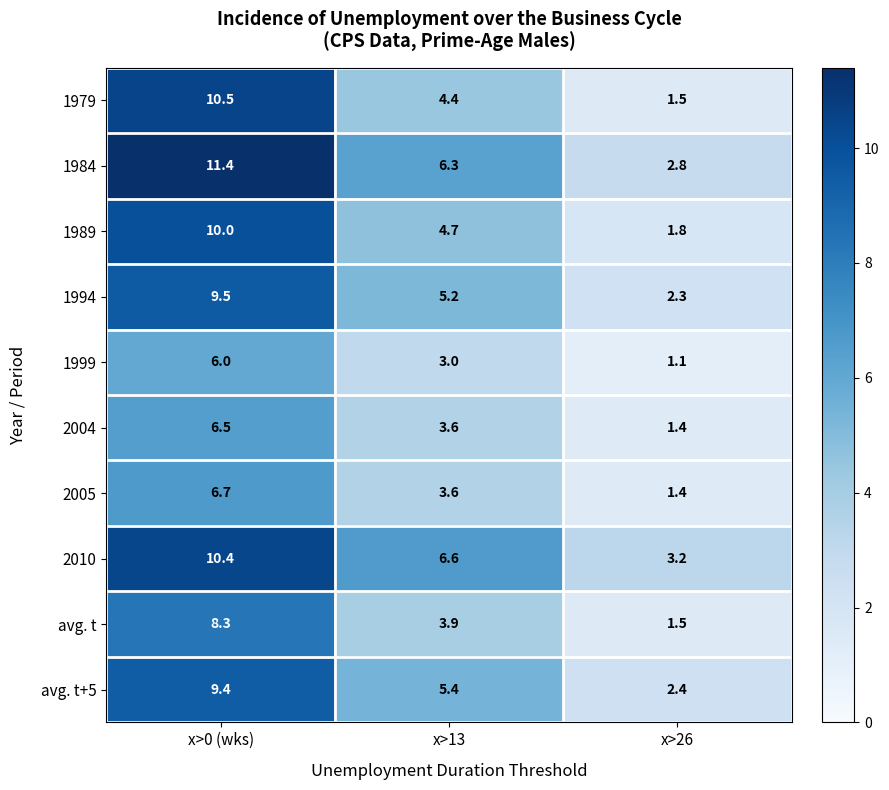

Which series changed the most between x>13 and x>26?

1984